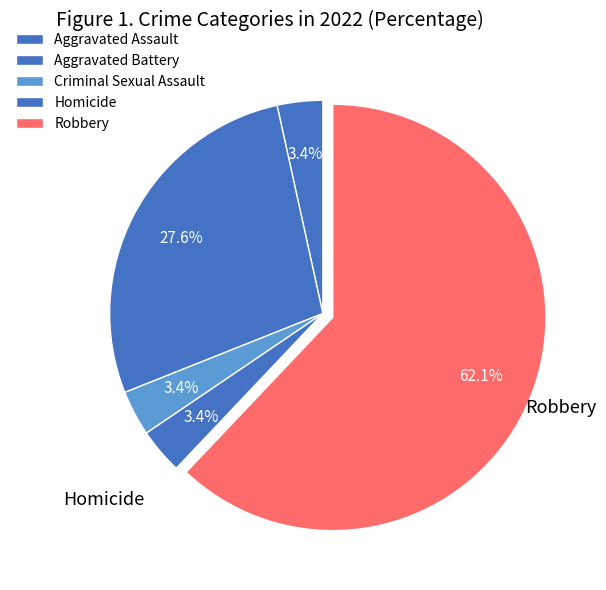

To the nearest percent, what portion does Homicide represent?

3%